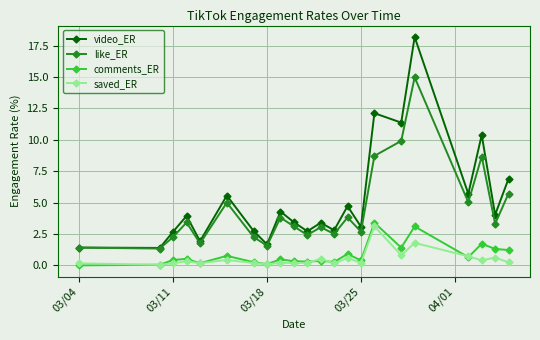

What is the greatest value displayed?

18.2